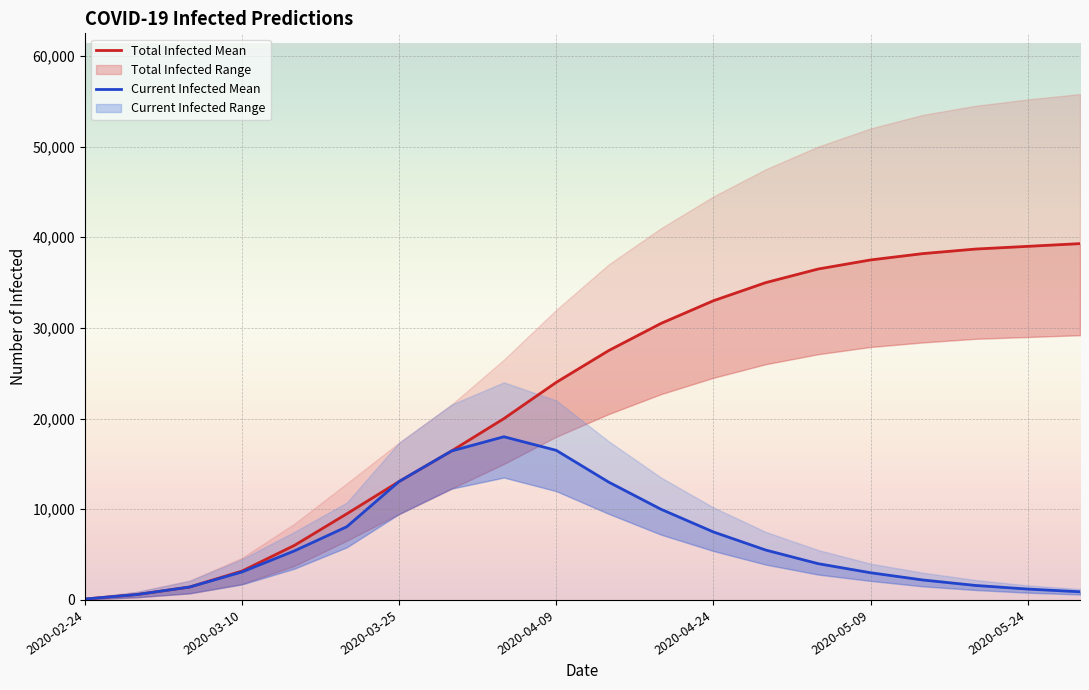

True or false: predicted_current_infected_lower and predicted_total_infected_mean cross at least once.

False